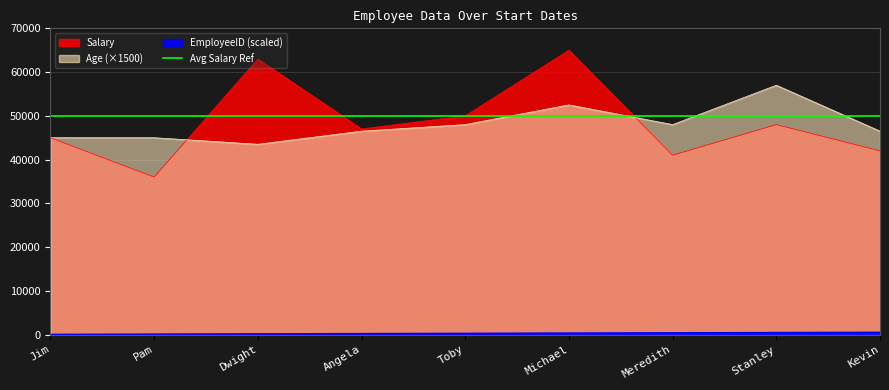

Is it true that Age (×1500) equals 77499 at Kevin?

False